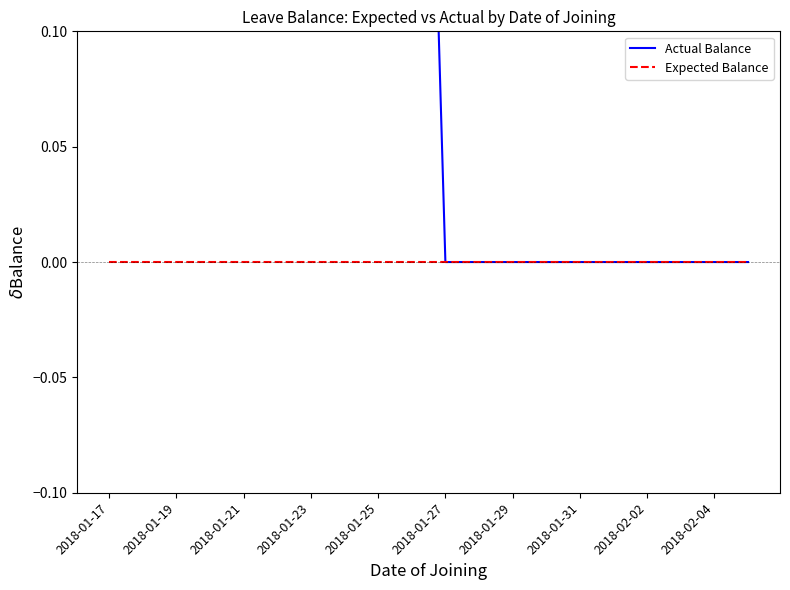

True or false: Expected Balance has more than 2 points higher than both neighbors.

False